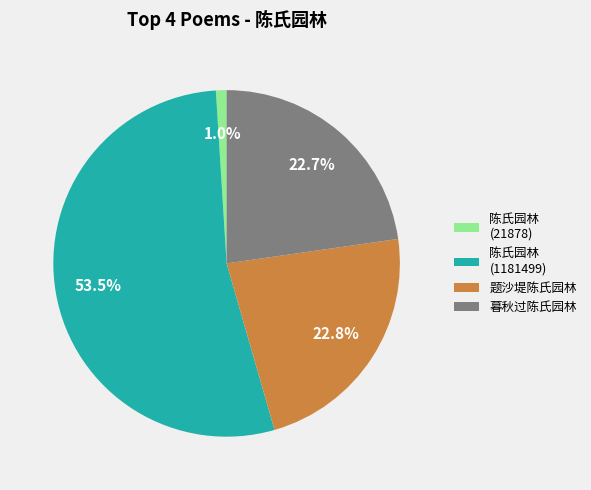

Which has a higher value, 陈氏园林 (21878) or 题沙堤陈氏园林?

题沙堤陈氏园林